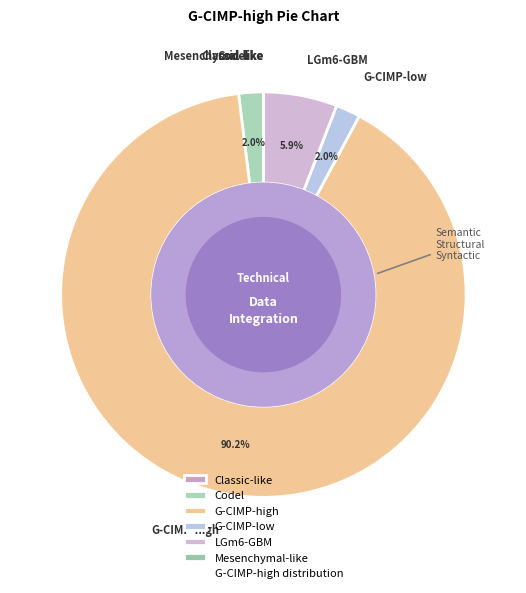

Is G-CIMP-high the majority of the pie?

Yes